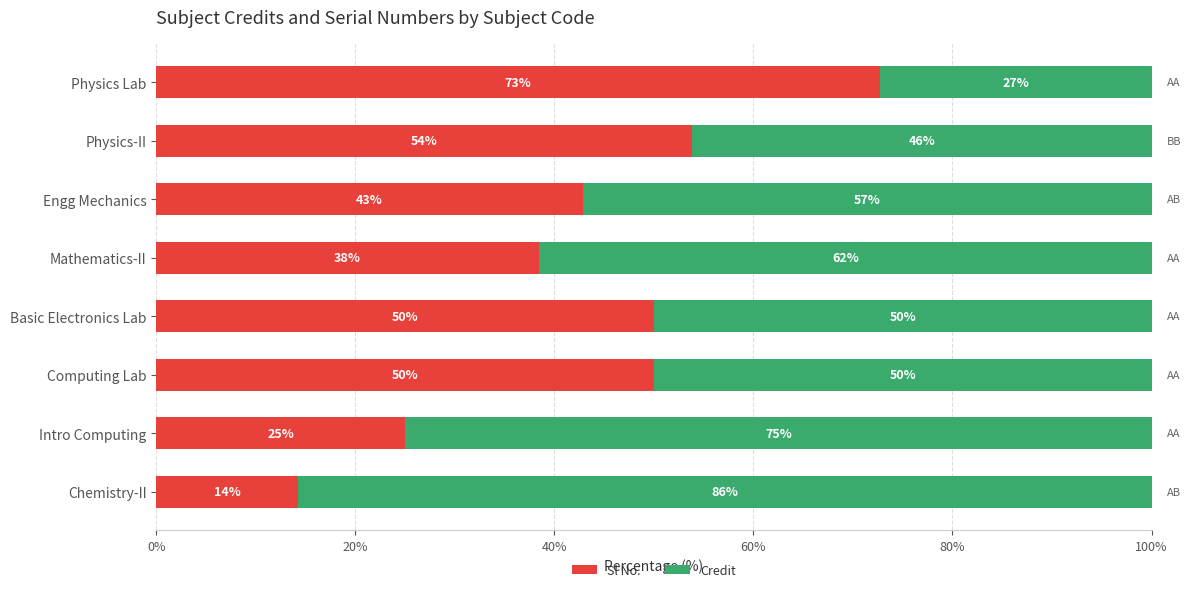

What is the maximum value for Sl No.?

72.7